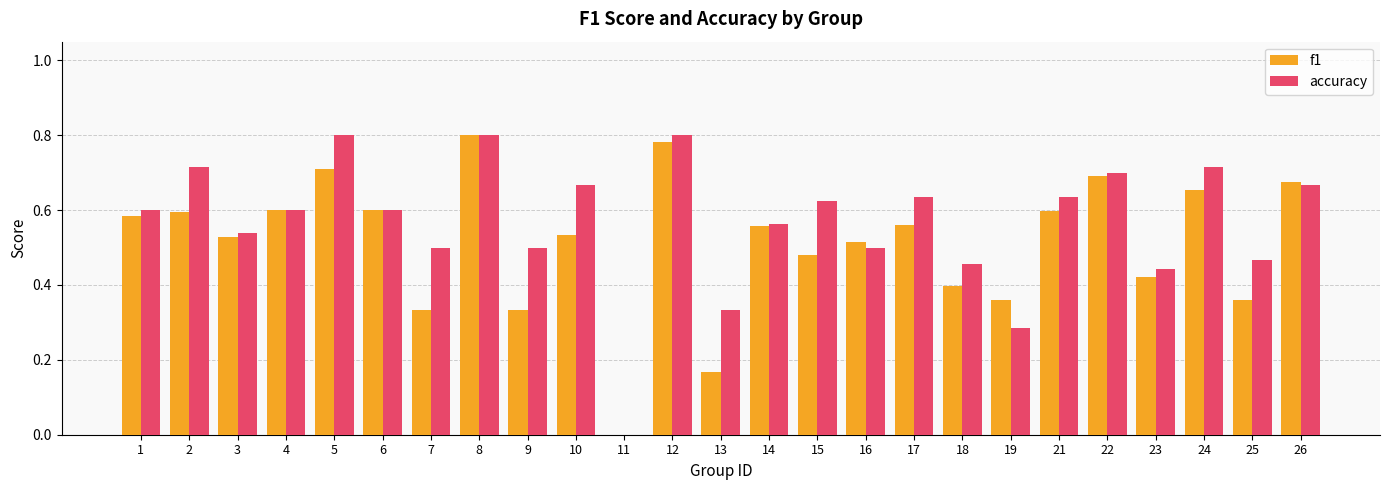

Is it true that accuracy equals 0.3 at 7?

False